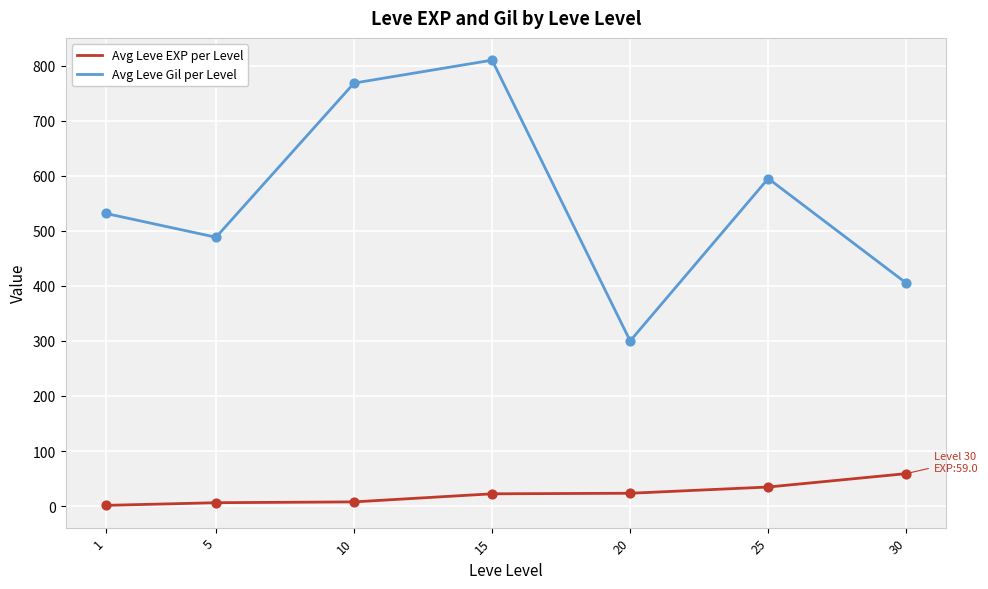

Is the value of Avg Leve Gil per Level at 20 greater than the value of Avg Leve EXP per Level at 5?

Yes